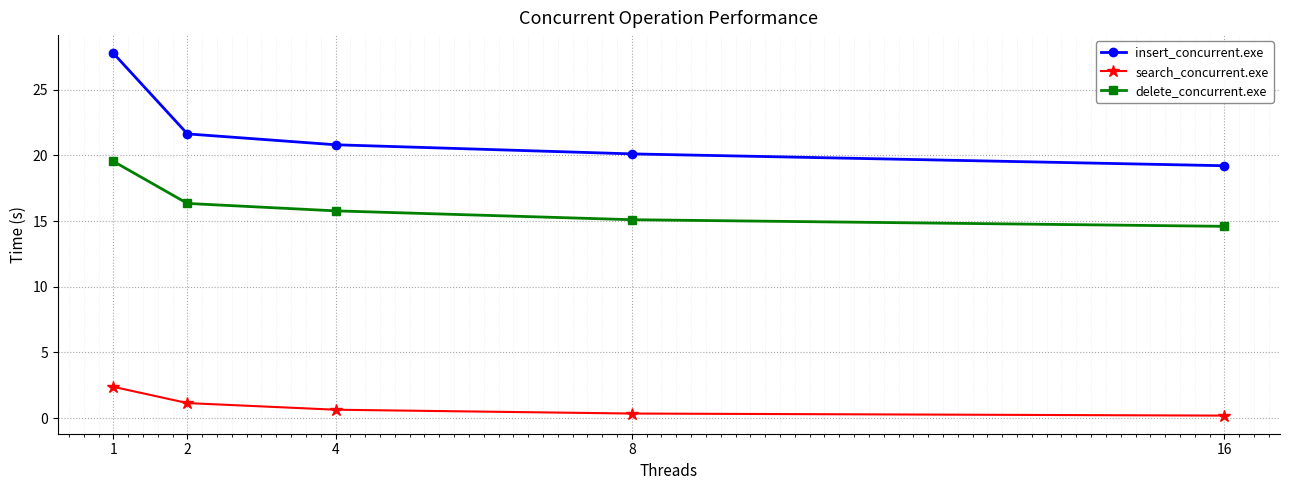

Which series has the largest total across all categories?

insert_concurrent.exe